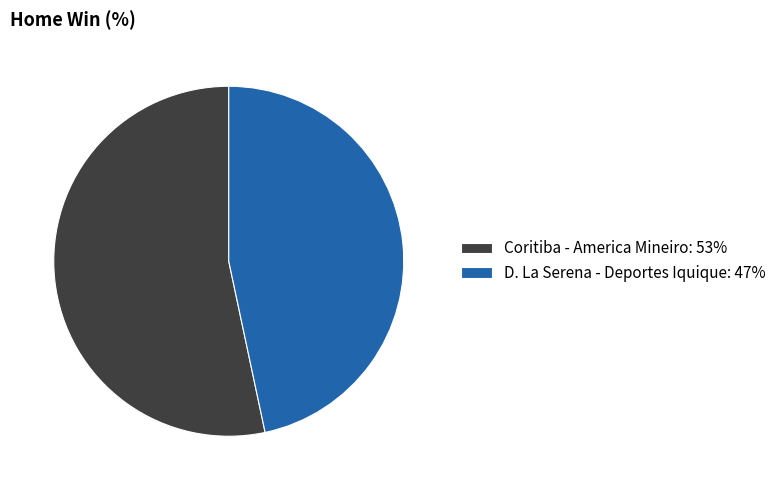

Rank the categories by value from highest to lowest.

Coritiba - America Mineiro, D. La Serena - Deportes Iquique